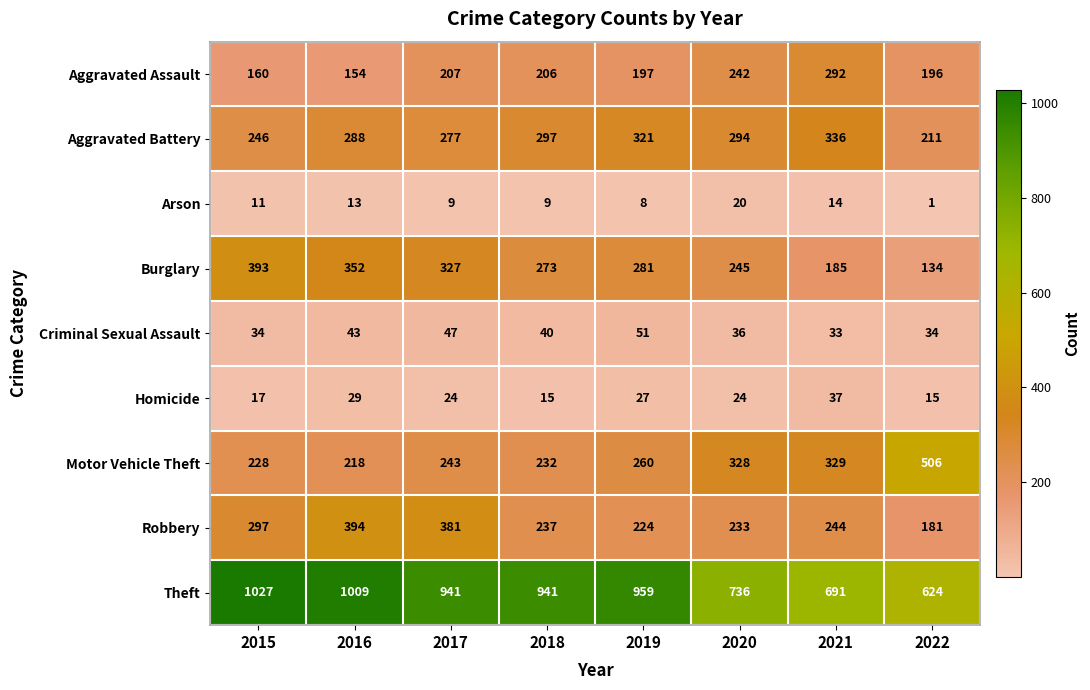

What is the smallest value displayed?

1